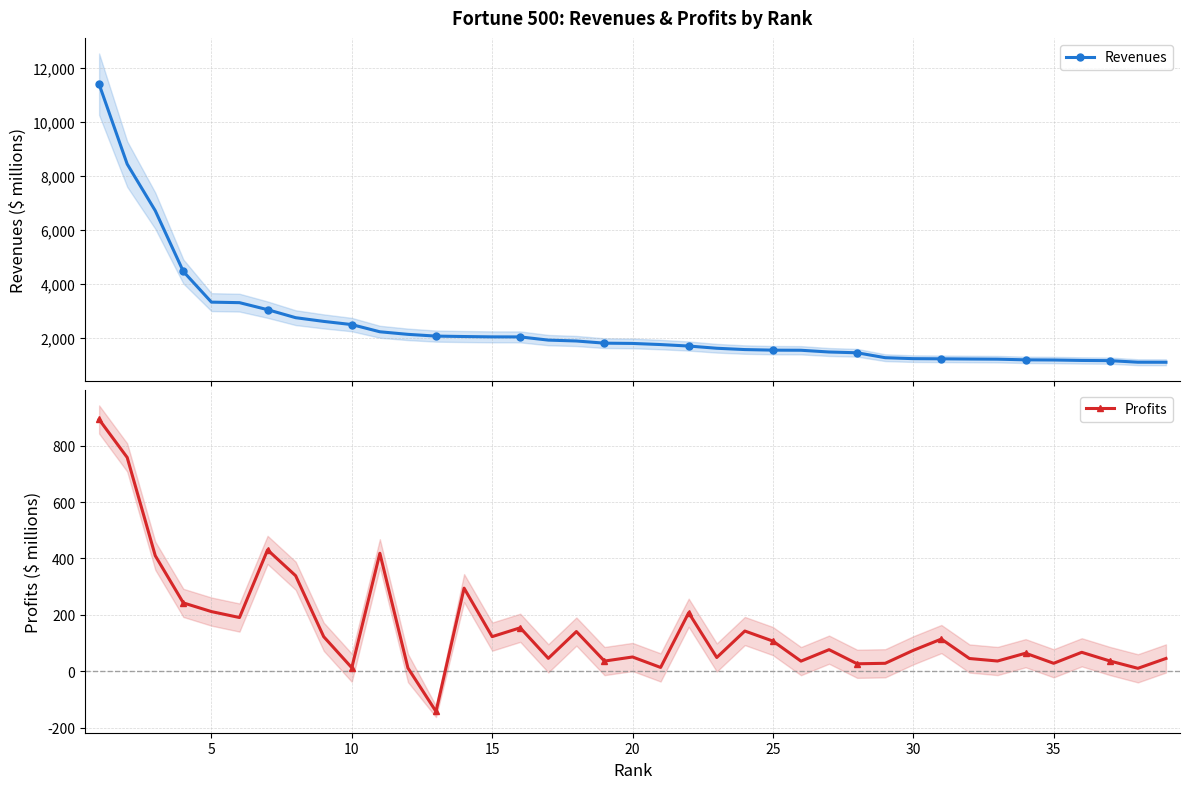

Count the number of data series in this chart.

2